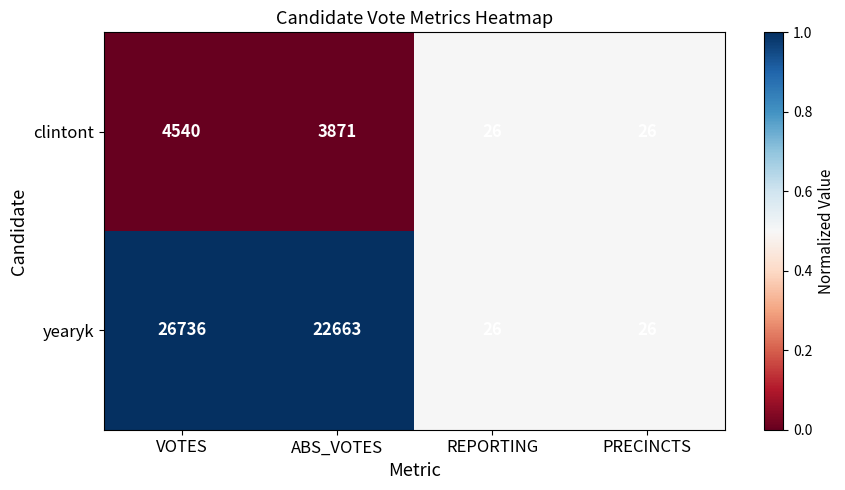

How many distinct data groups are displayed?

2